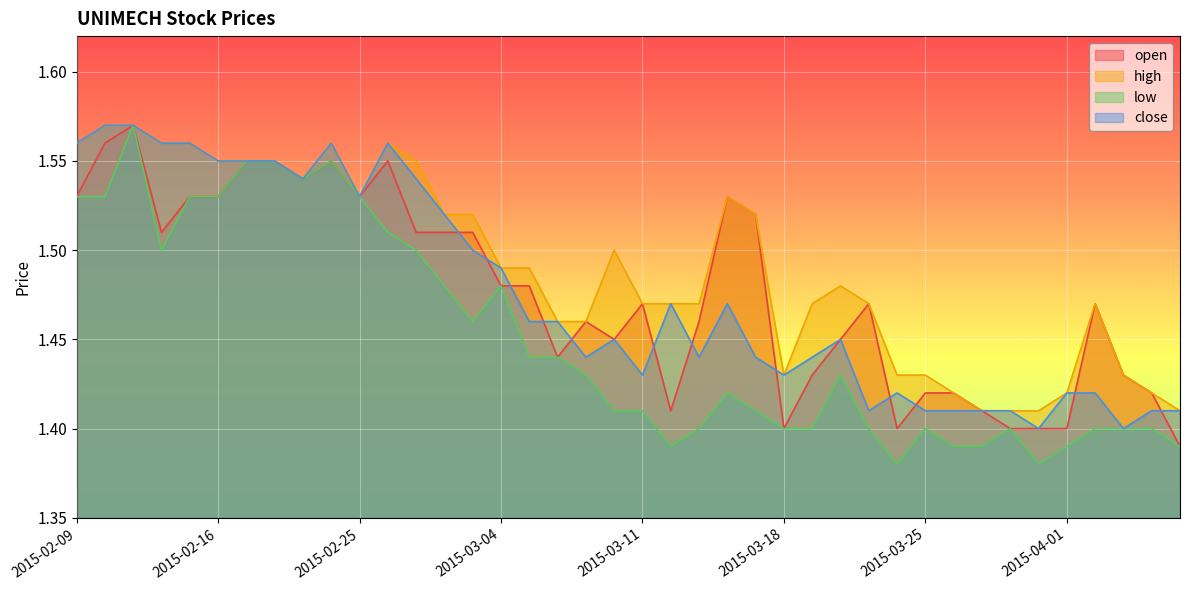

Which series changed the most between 2015-03-03 and 2015-04-07?

open